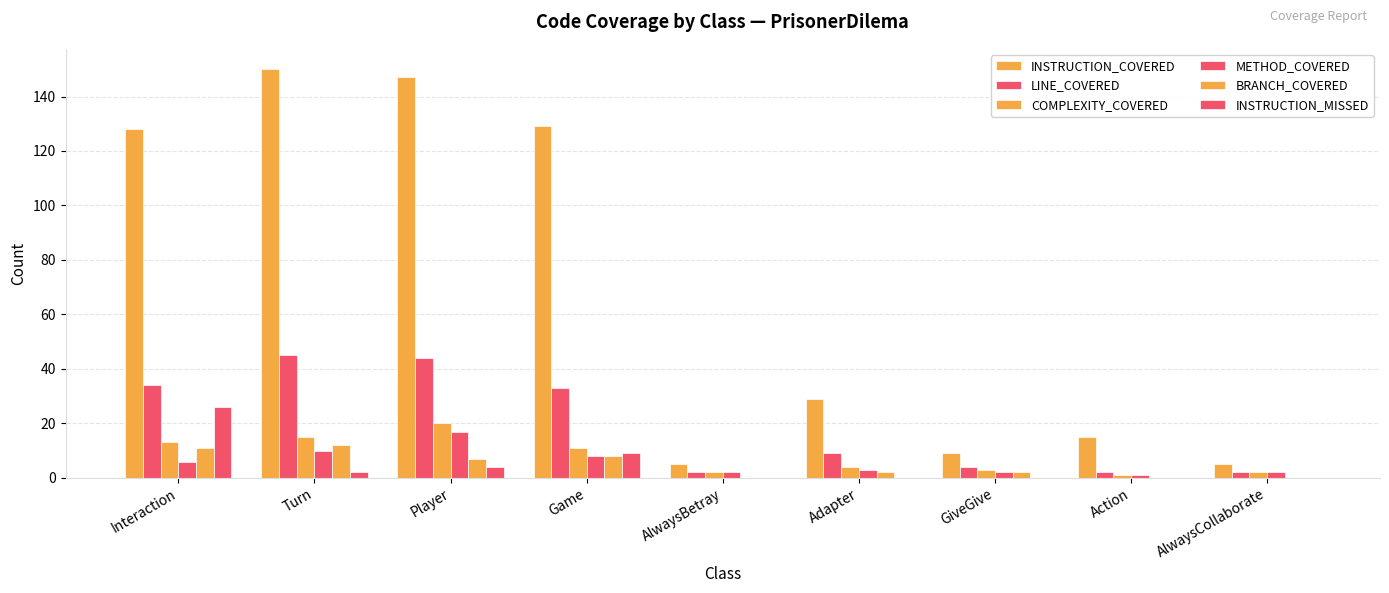

Which label corresponds to the largest value in the chart?

Turn